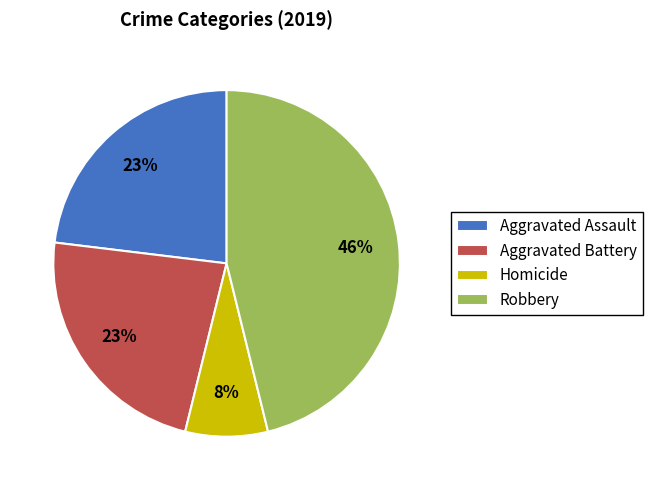

Does any single category account for the majority?

No